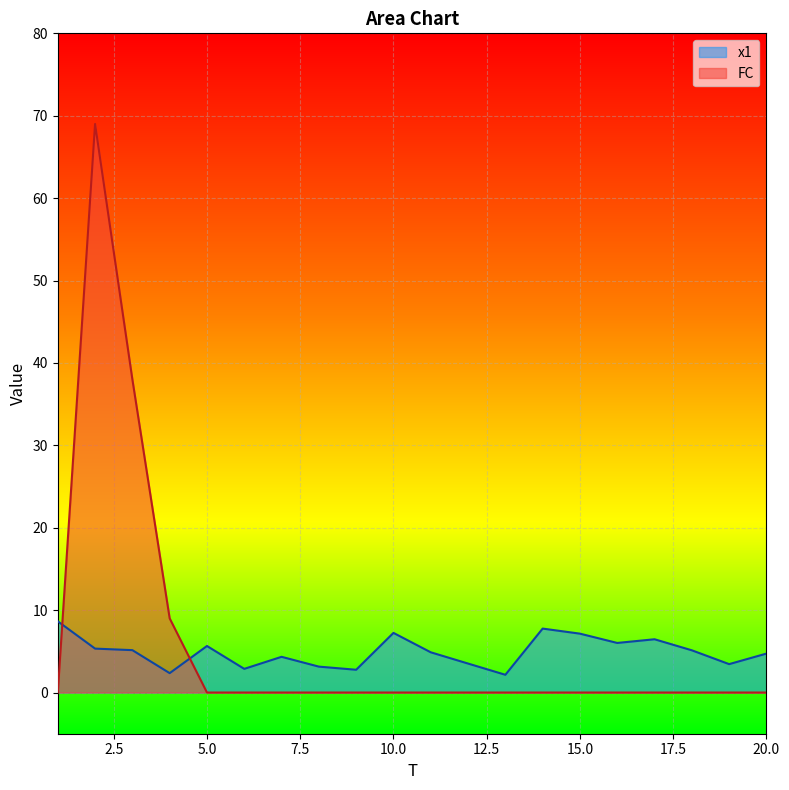

Which category has the highest value in the x1 series?

1